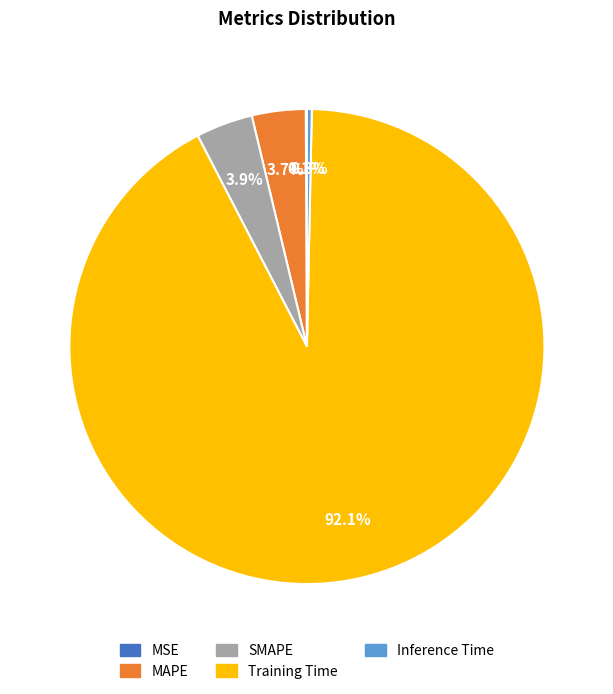

Which slice is the largest?

Training Time